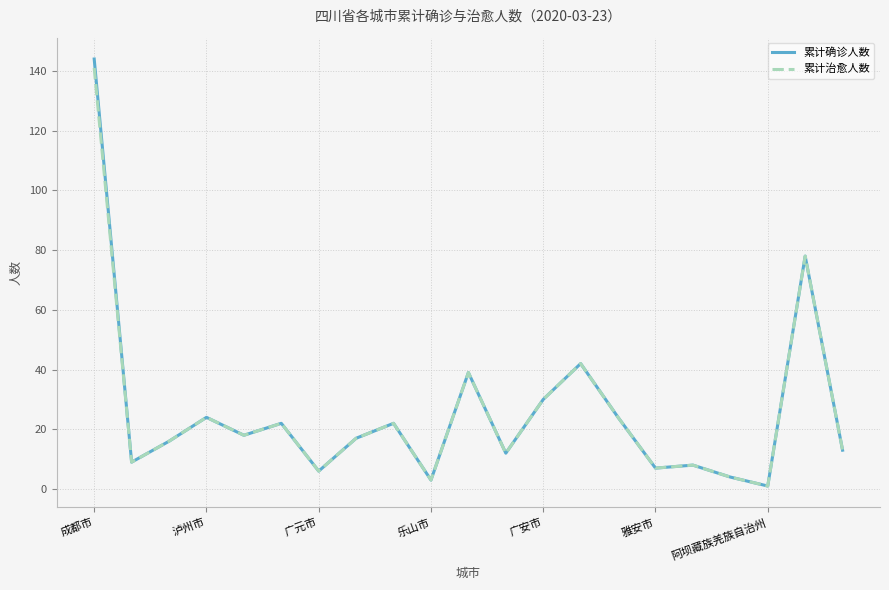

Reading left to right, transcribe all the data shown in this chart.

累计确诊人数: 144	9	16	24	18	22	6	17	22	3	39	12	30	42	24	7	8	4	1	78	13
累计治愈人数: 141	9	16	24	18	22	6	17	22	3	39	12	30	42	24	7	8	4	1	78	13